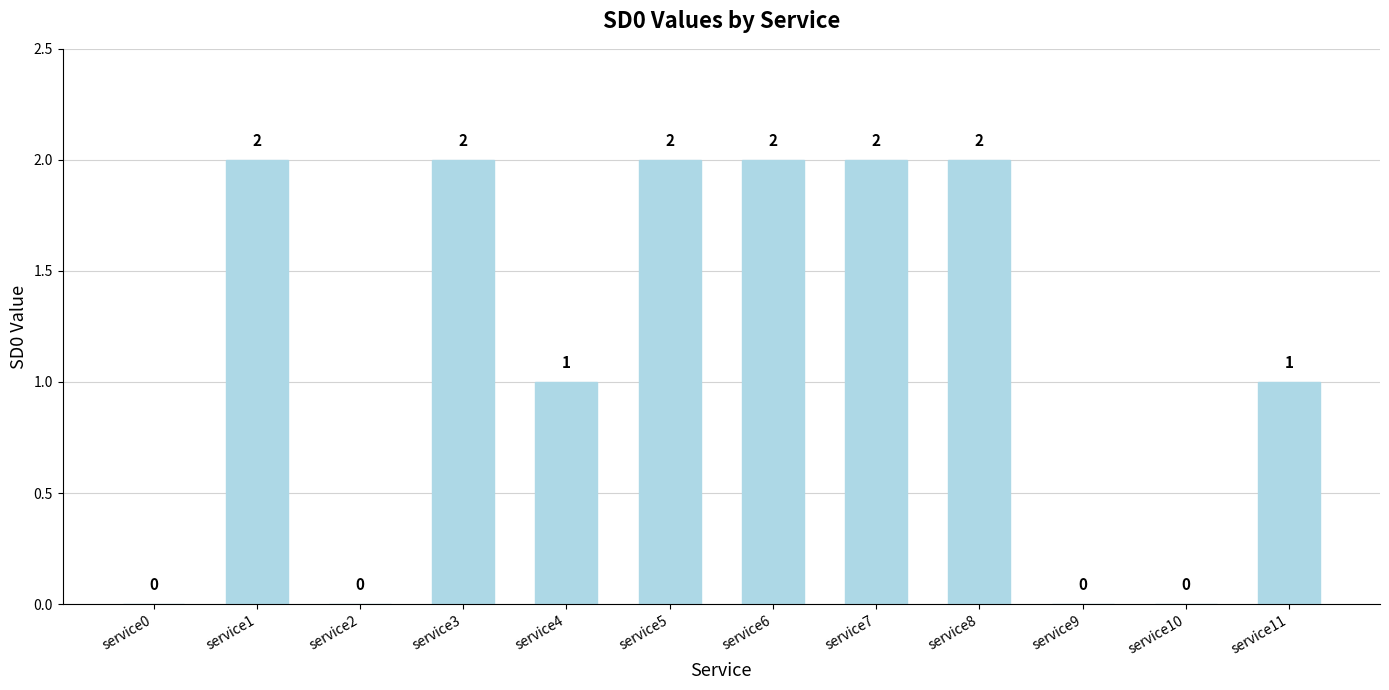

Reading right to left, what are all the values shown in this chart?

1	0	0	2	2	2	2	1	2	0	2	0